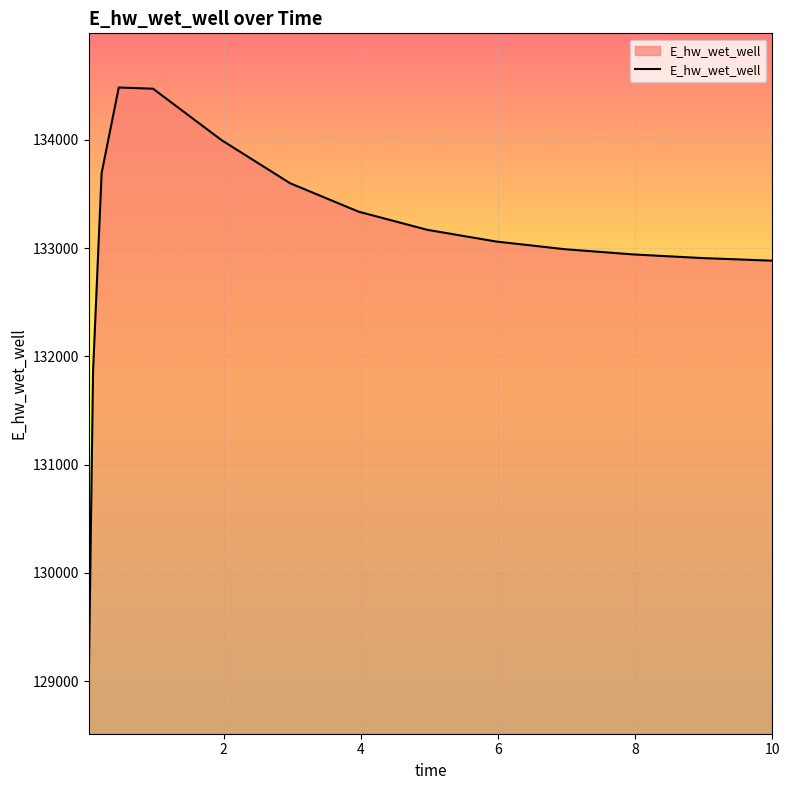

What is the difference between the maximum and minimum values?

5466.4